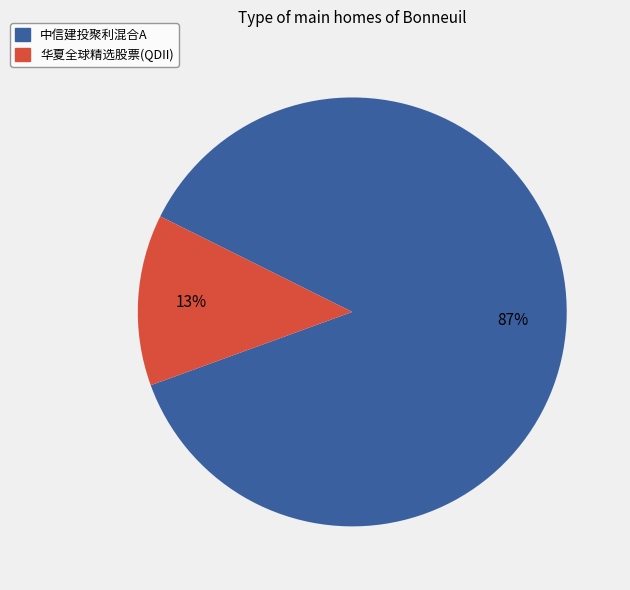

To the nearest percent, what is the difference between the 中信建投聚利混合A and 华夏全球精选股票(QDII) slice percentages?

74%